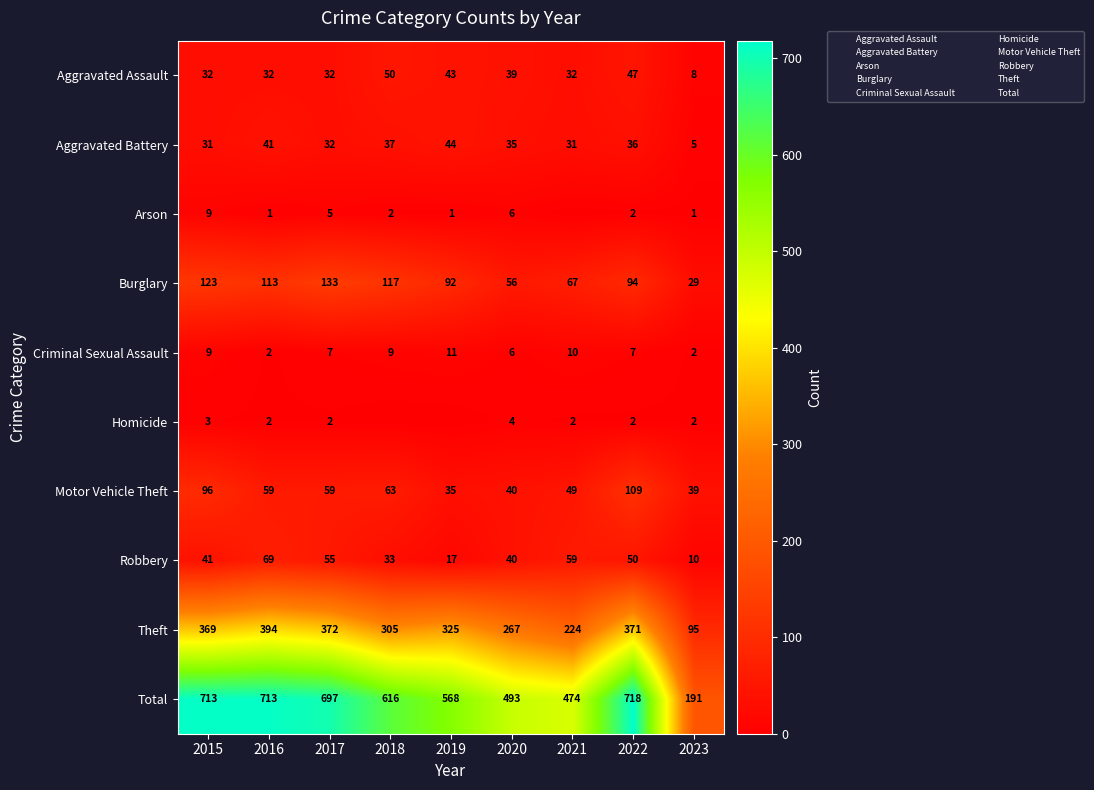

At 2022, list the series in order from smallest to largest.

Arson, Homicide, Criminal Sexual Assault, Aggravated Battery, Aggravated Assault, Robbery, Burglary, Motor Vehicle Theft, Theft, Total